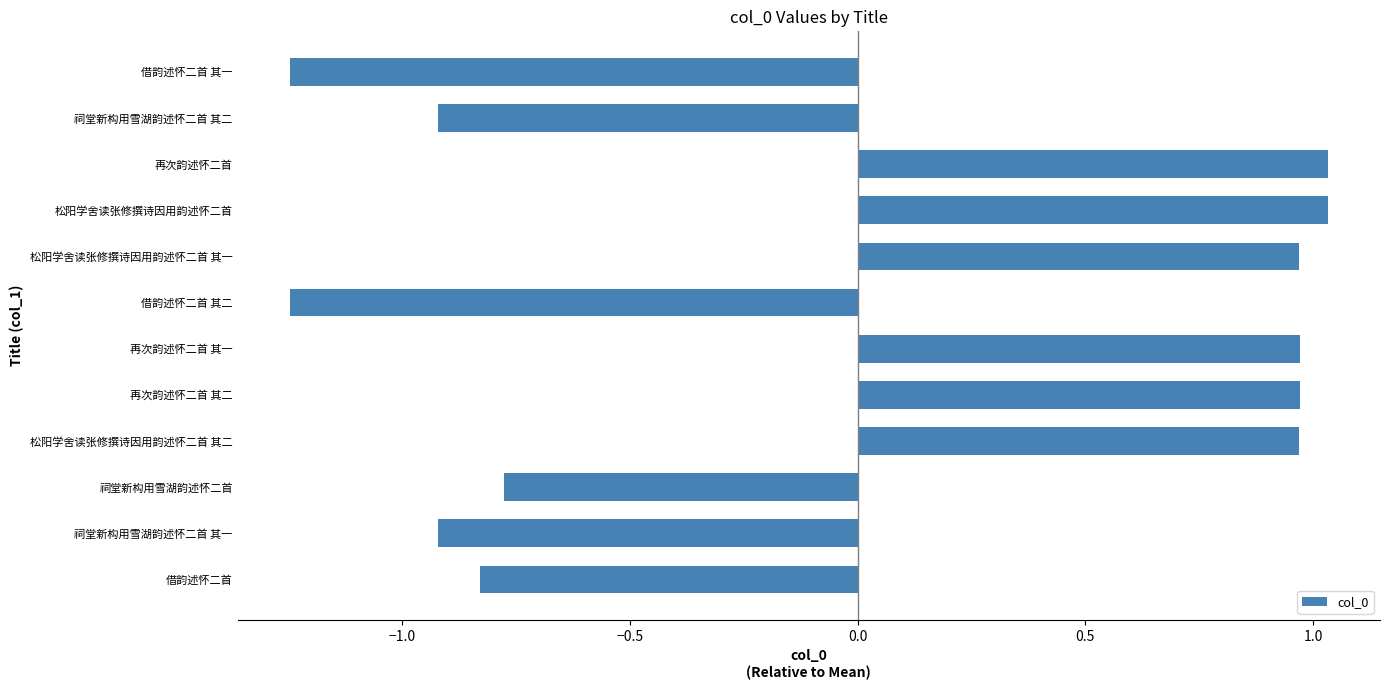

What is the change in value from 再次韵述怀二首 其二 to 祠堂新构用雪湖韵述怀二首 其二?

-1.9